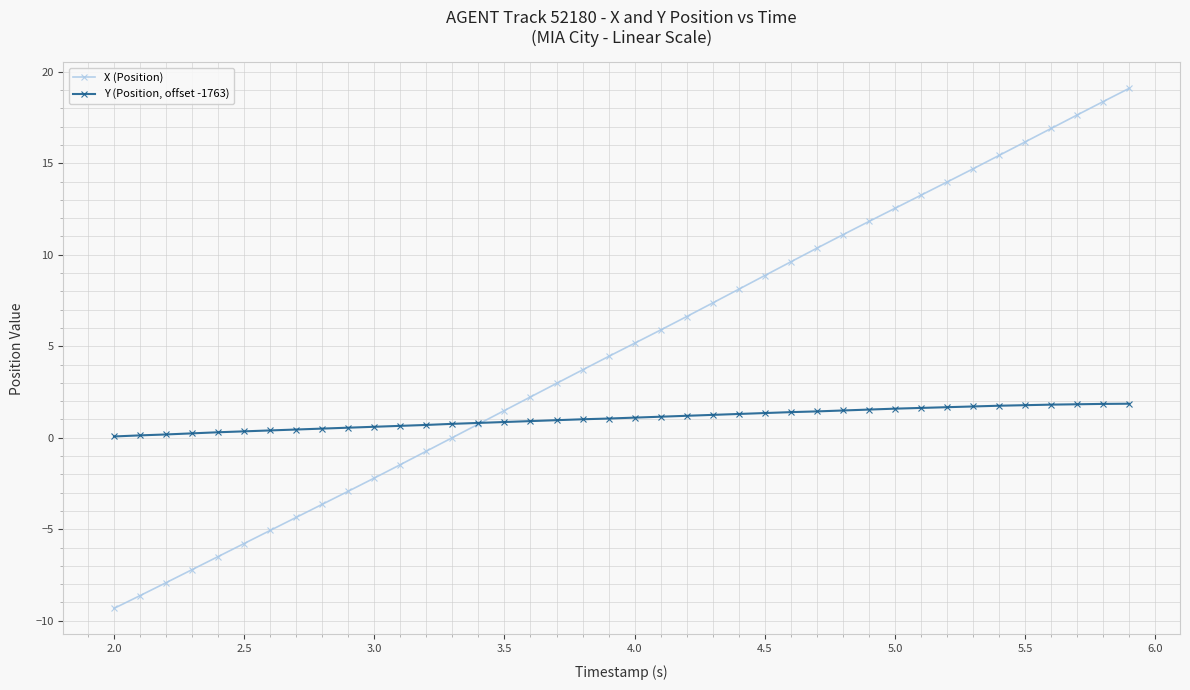

Which series has the largest range (max minus min)?

X (Position)